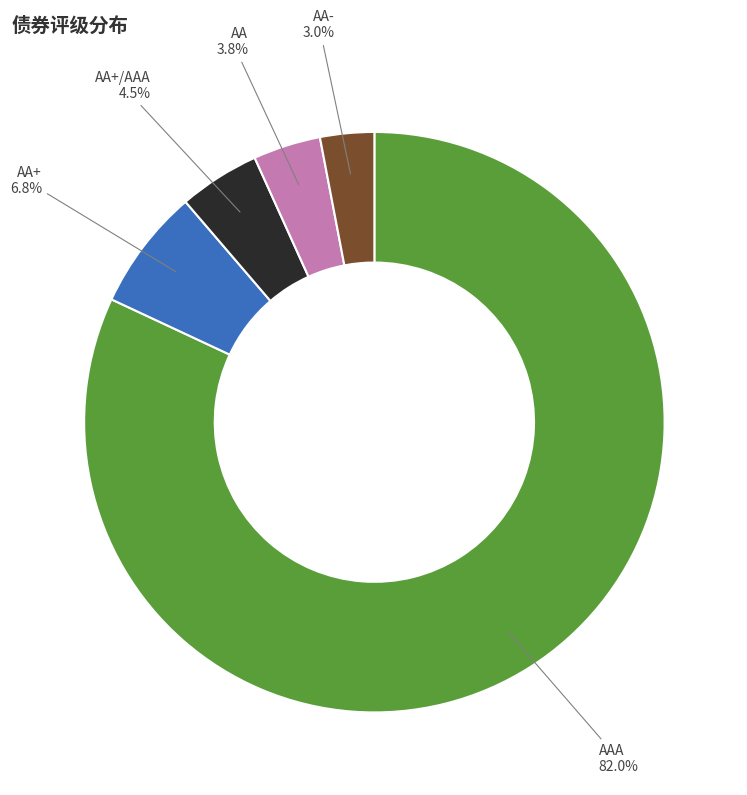

To the nearest percent, what percentage of the pie is AA-?

3%